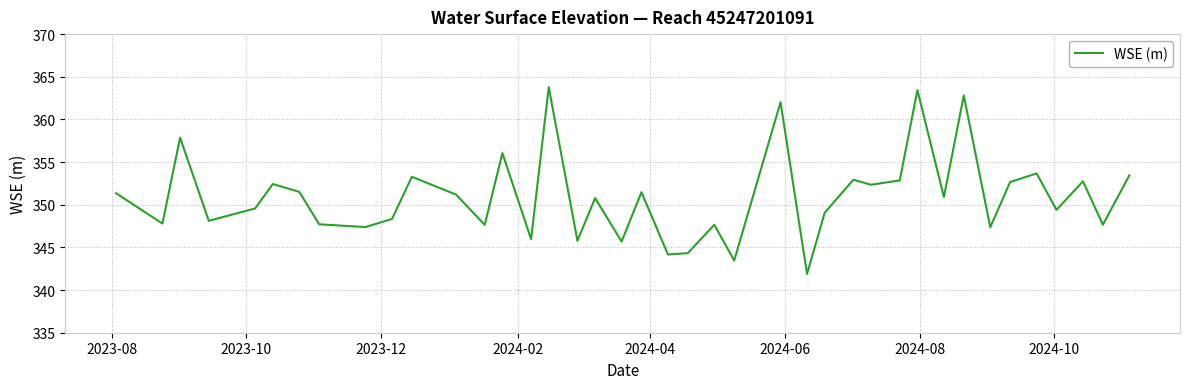

What is the minimum value shown in the chart?

341.9